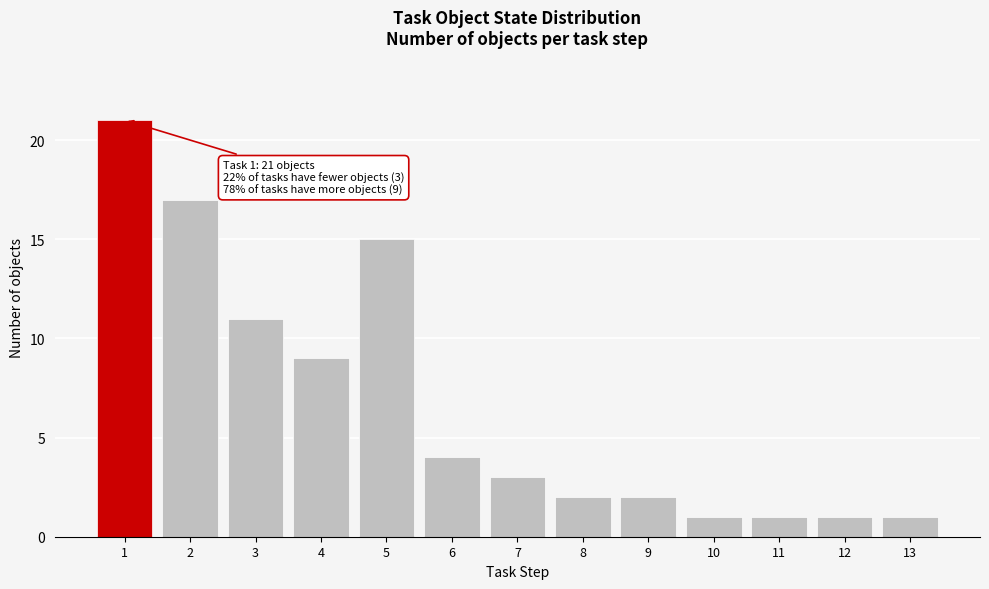

Reading left to right, what are all the values shown in this chart?

21	17	11	9	15	4	3	2	2	1	1	1	1